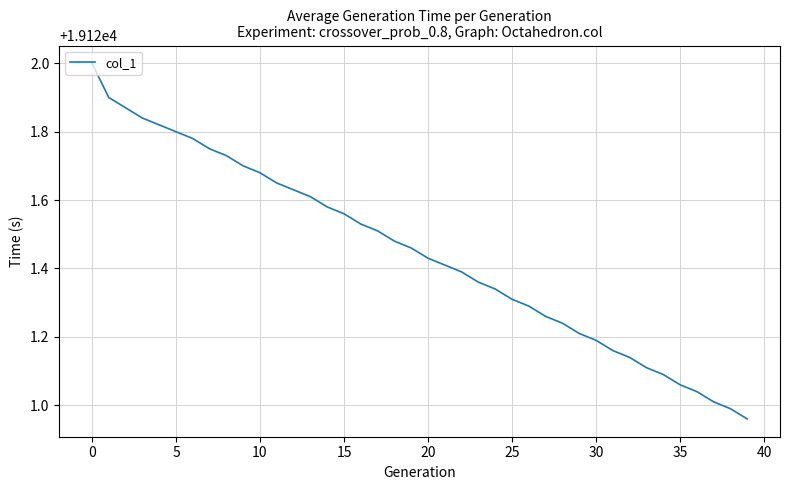

What is the maximum value shown in the chart?

19122.0